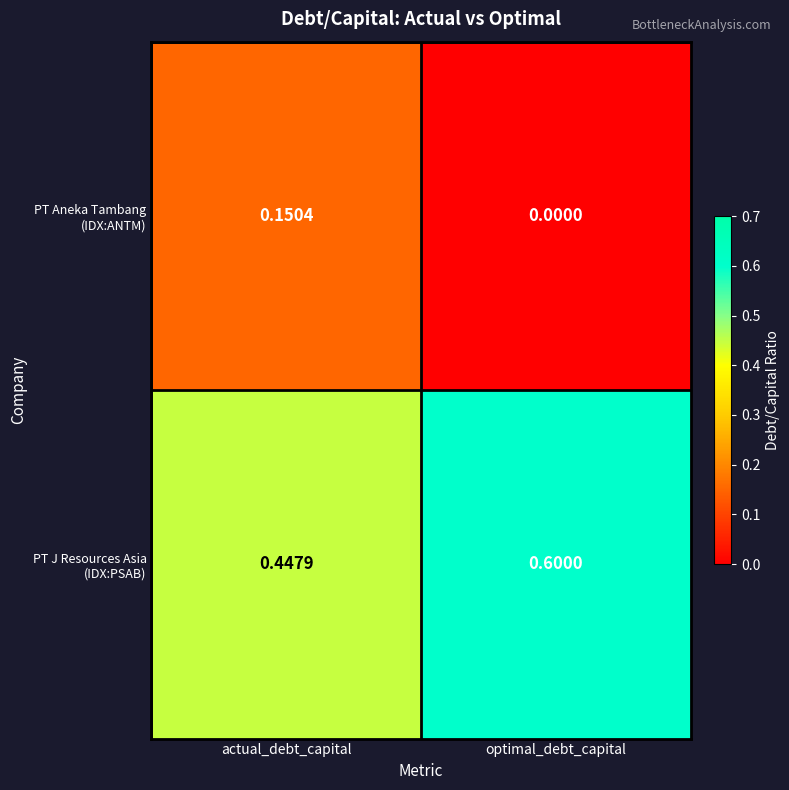

At which category is the sum across all series the highest?

optimal_debt_capital